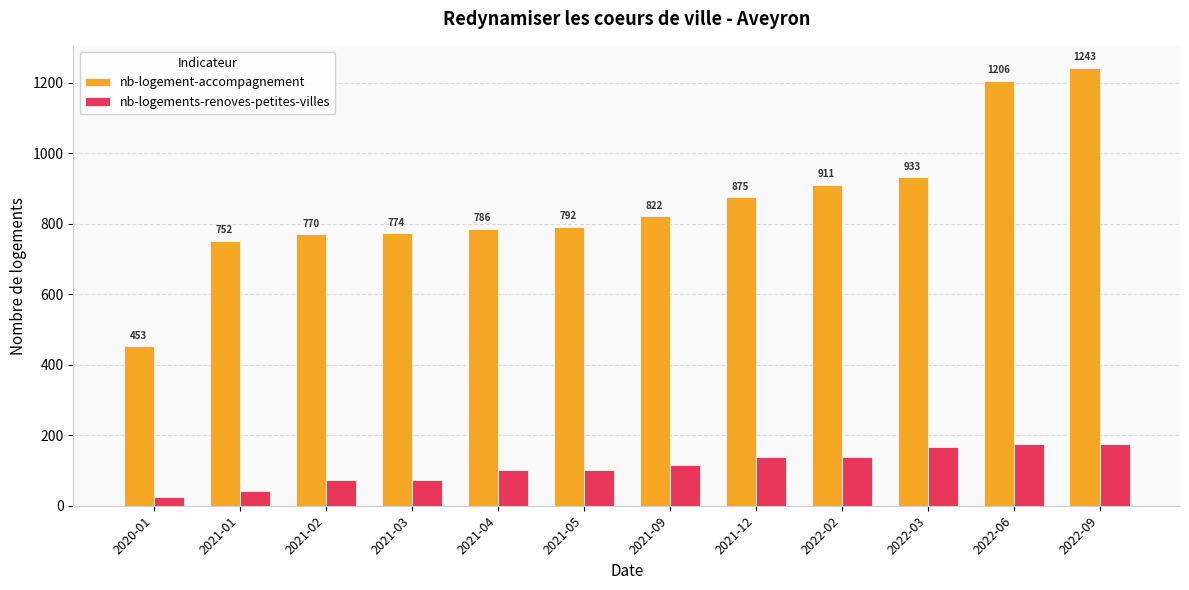

What is the minimum value for nb-logements-renoves-petites-villes?

25